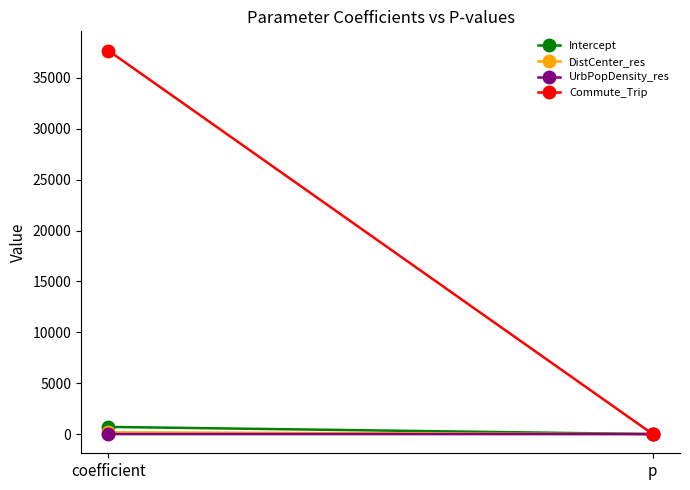

What is the sum of all DistCenter_res values?

170.5